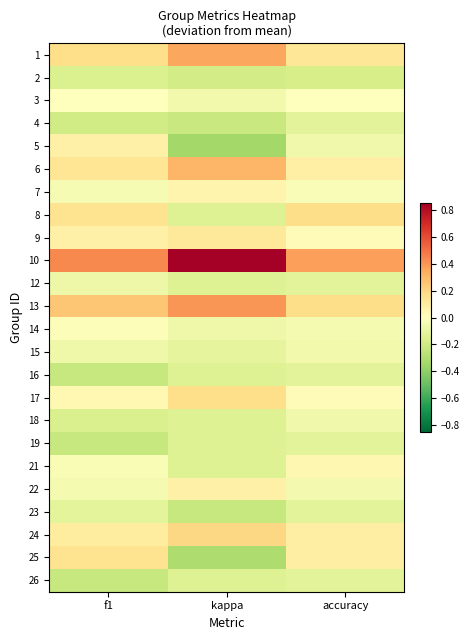

What is the difference between the highest and lowest values at accuracy?

0.6